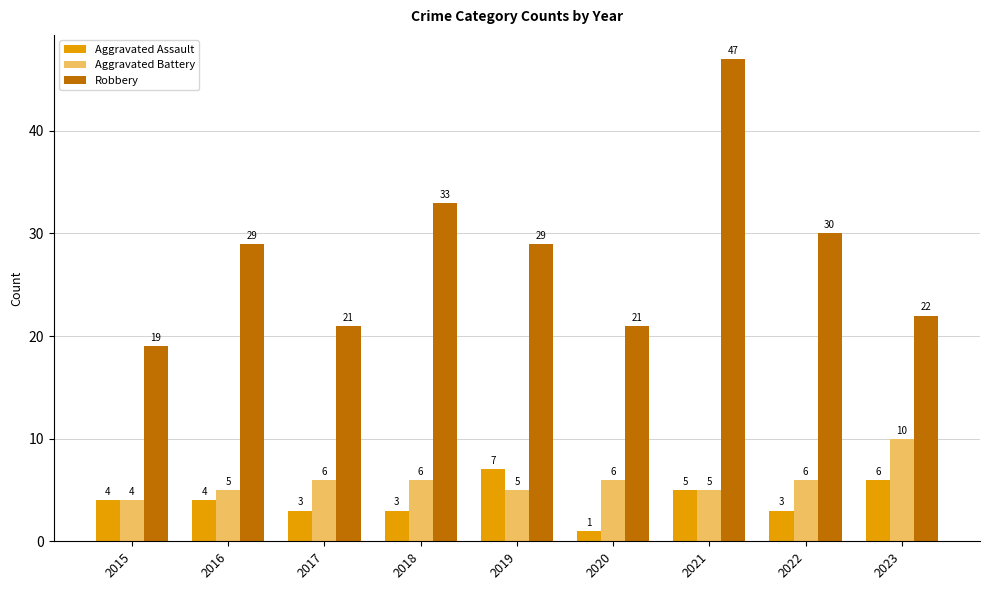

Rank the series by their maximum value, from highest to lowest.

Robbery, Aggravated Battery, Aggravated Assault